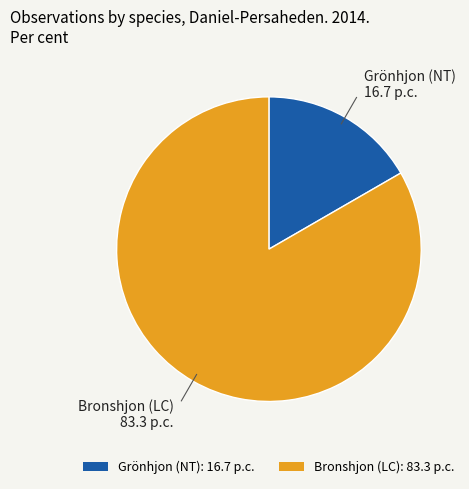

Which slice represents more than half of the pie?

Bronshjon (LC)